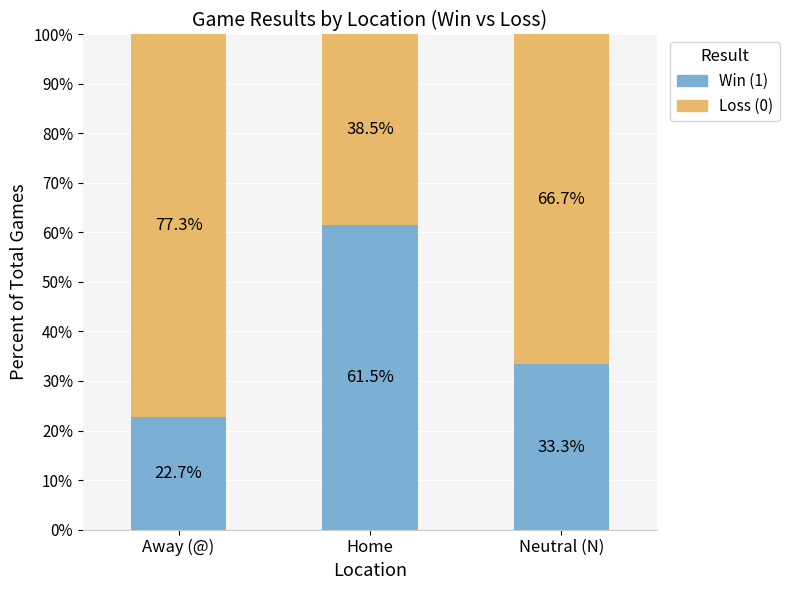

Reading left to right, transcribe the values for Win (1).

Away (@)=22.7	Home=61.5	Neutral (N)=33.3